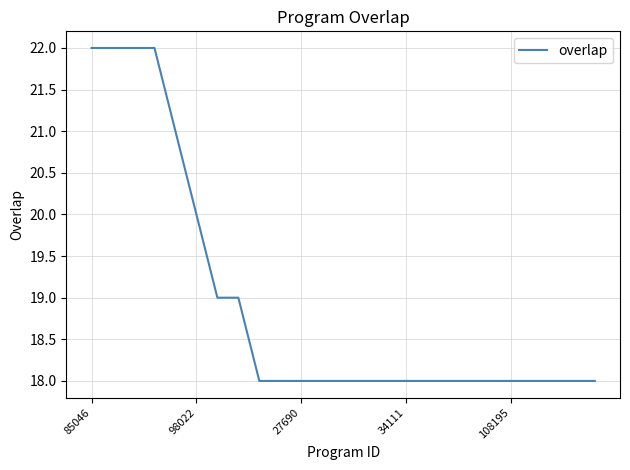

What is the smallest value displayed?

18